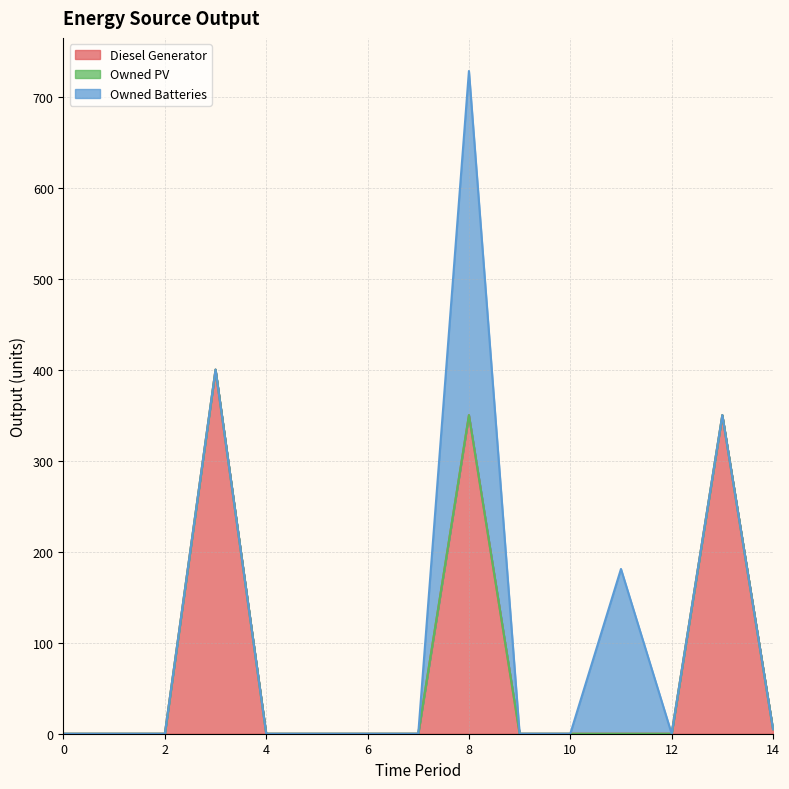

Reading left to right, list all the values displayed in this chart.

Diesel Generator: 0	0	0	400	0	0	0	0	350	0	0	0	0	350	5
Owned PV: 0	0	0	0	0	0	0	0	0	0	0	0	0	0	0
Owned Batteries: 0	0	0	0	0	0	0	0	378	0	0	181	0	0	0